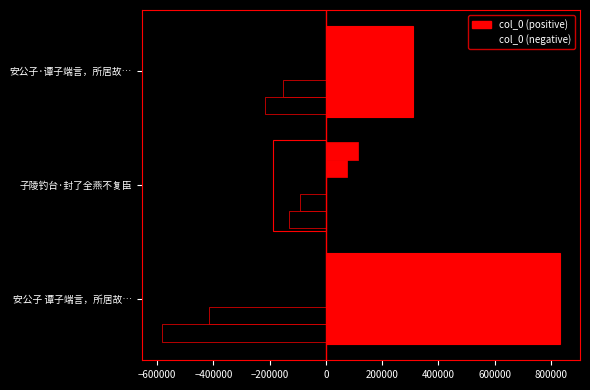

Are the bars grouped side by side (vs. stacked)?

No